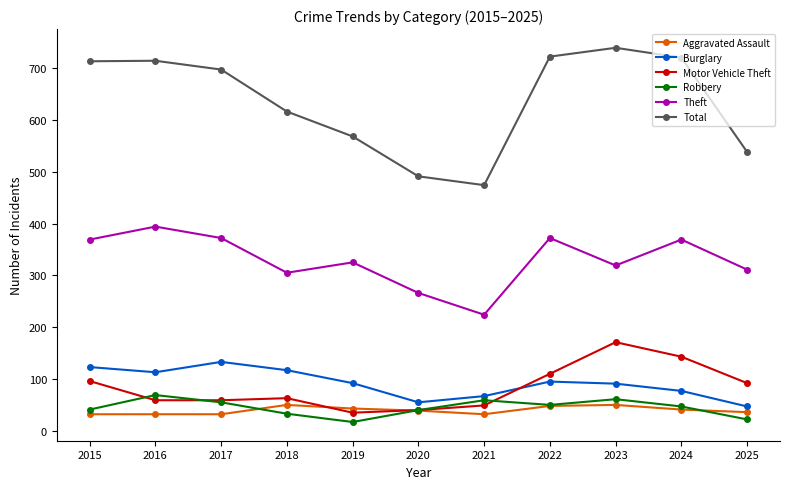

True or false: Theft has a value of 224 at 2021.

True